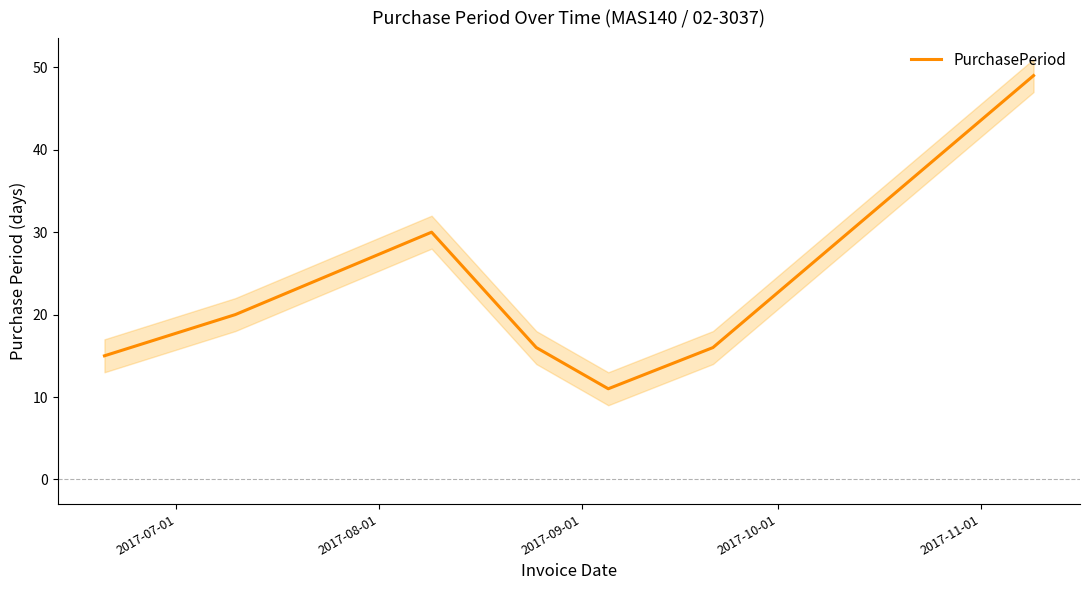

What is the highest value of the PurchasePeriod series?

49